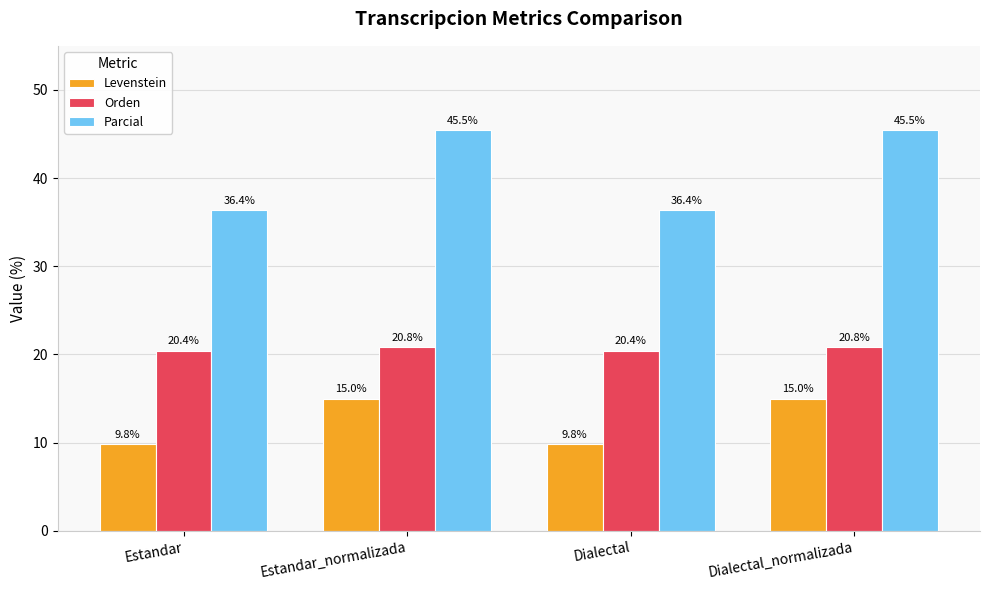

What is the value of the Levenstein bar at the 2nd from the left?

15.0